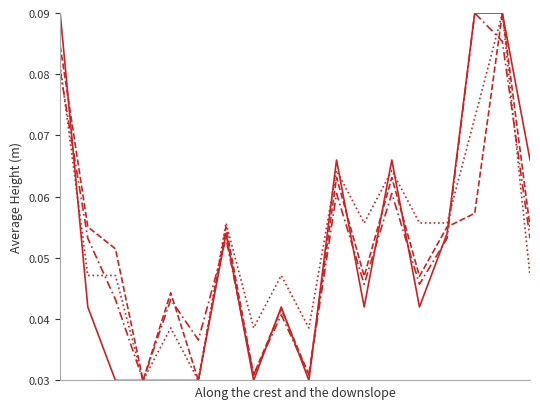

Reading left to right, transcribe all the data shown in this chart.

Precio máximo: 0=0.1	1=0.0	2=0.0	3=0.0	4=0.0	5=0.0	6=0.1	7=0.0	8=0.0	9=0.0	10=0.1	11=0.1	12=0.1	13=0.1	14=0.1	15=0.1	16=0.1	17=0.0
Precio promedio ponderado: 0=0.1	1=0.1	2=0.1	3=0.0	4=0.0	5=0.0	6=0.1	7=0.0	8=0.0	9=0.0	10=0.1	11=0.0	12=0.1	13=0.0	14=0.1	15=0.1	16=0.1	17=0.1
Precio mínimo: 0=0.1	1=0.0	2=0.0	3=0.0	4=0.0	5=0.0	6=0.1	7=0.0	8=0.0	9=0.0	10=0.1	11=0.0	12=0.1	13=0.0	14=0.1	15=0.1	16=0.1	17=0.1
Precio $/Kg: 0=0.1	1=0.1	2=0.0	3=0.0	4=0.0	5=0.0	6=0.1	7=0.0	8=0.0	9=0.0	10=0.1	11=0.0	12=0.1	13=0.0	14=0.1	15=0.1	16=0.1	17=0.1